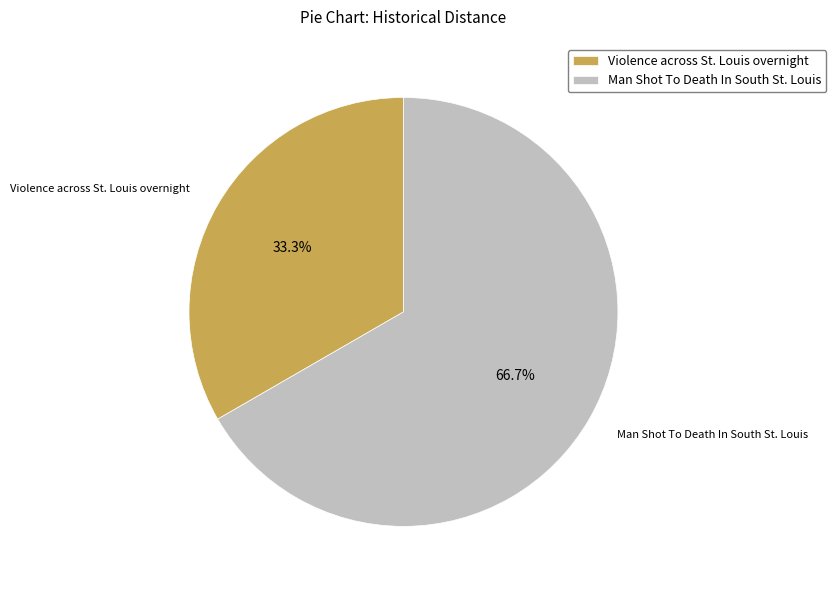

How many slices are in this pie chart?

2